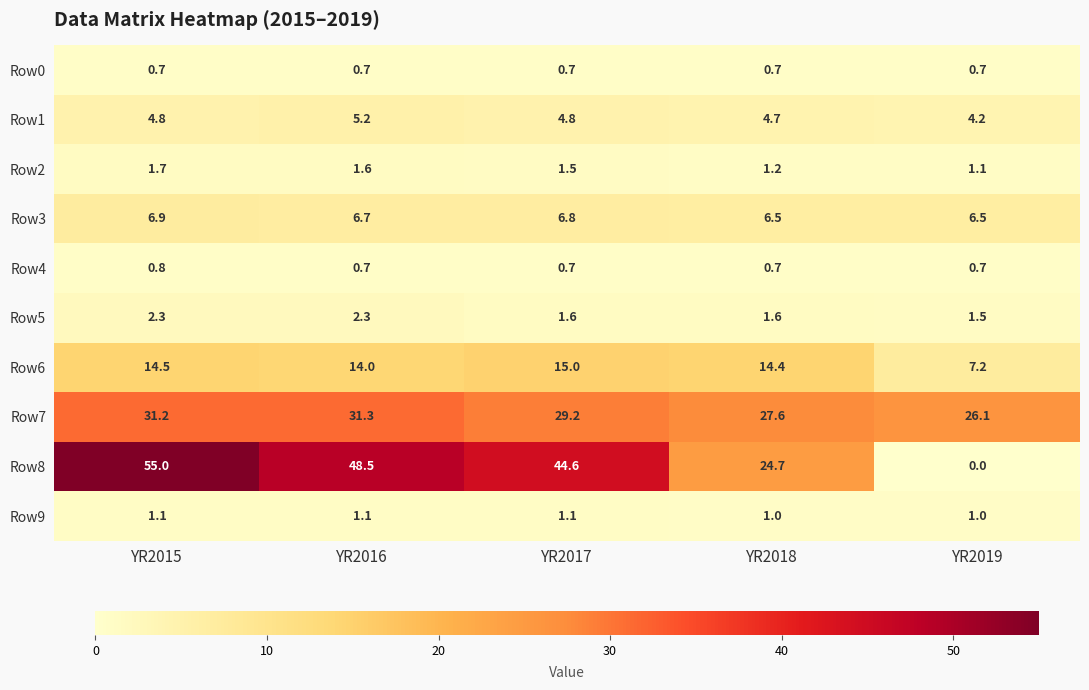

At which category is the sum across all series the highest?

YR2015